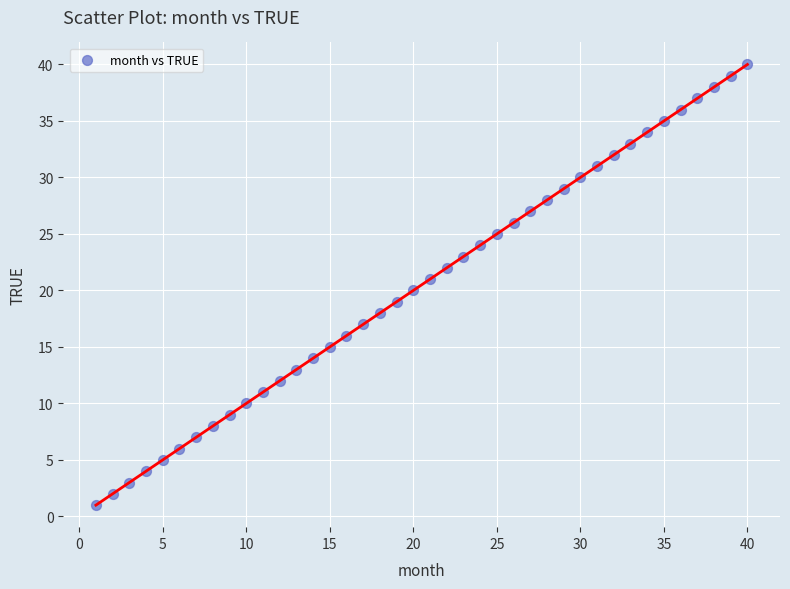

What is the range of X values (max minus min)?

39